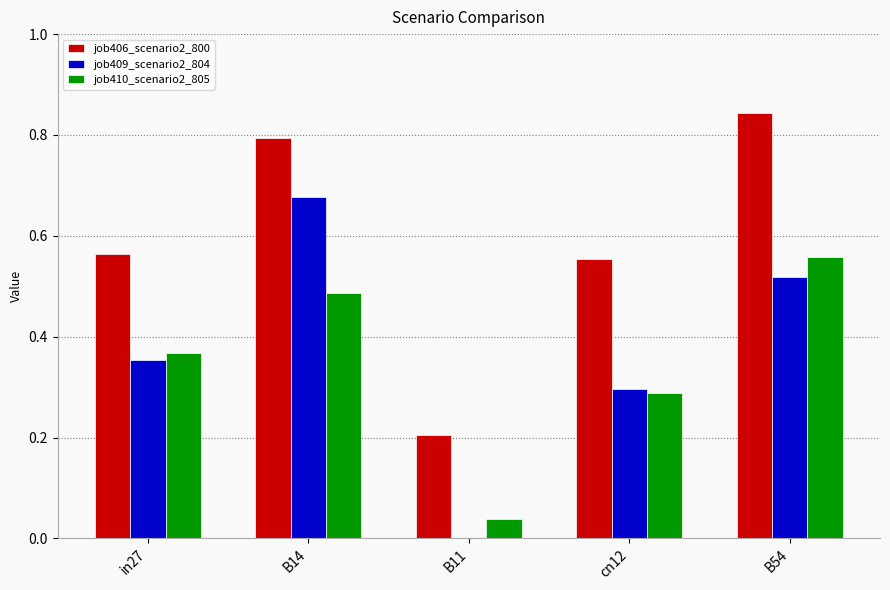

What is the difference between the job406_scenario2_800 values at B14 and in27?

0.2